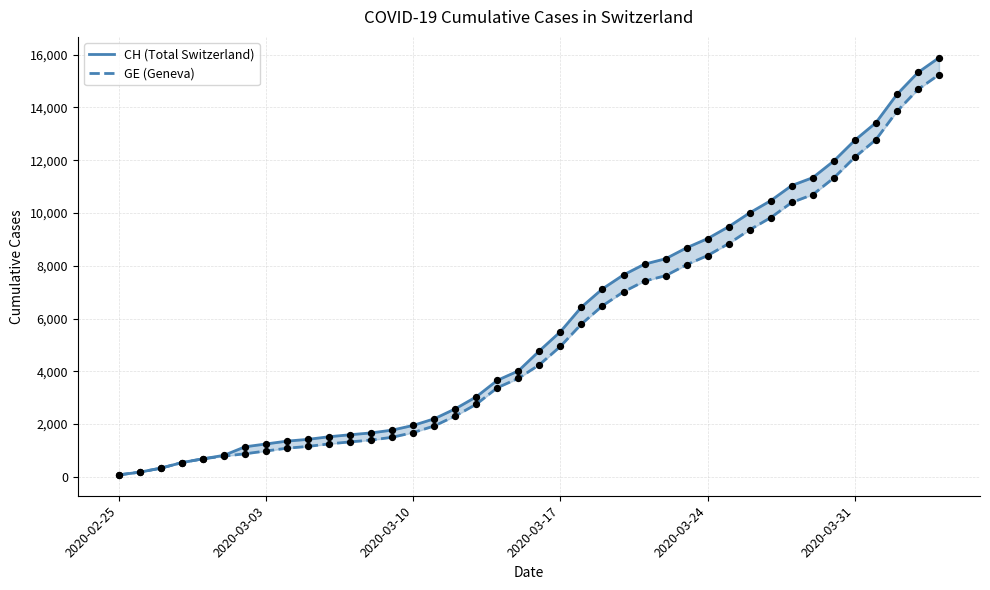

At how many categories does at least one series exceed 11594?

6